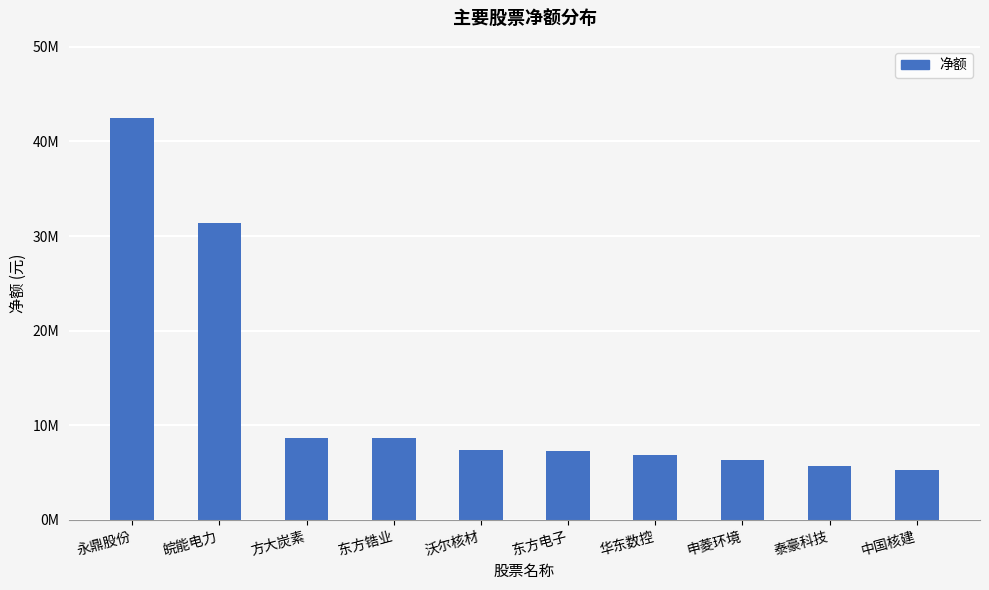

What is the approximate value at 东方电子?

7229996